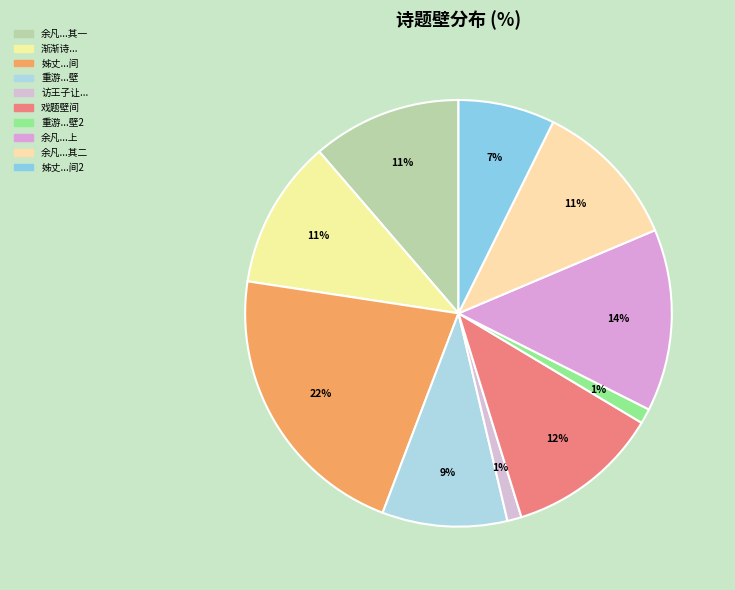

Rank the categories by value from lowest to highest.

访王子让大村幽居借书戏题壁间, 重游开元寺戏题壁, 姊丈携诸甥送至十里寺戏题壁间, 重游开元寺戏题壁, 渐渐诗戏题壁上, 余凡两度阻雨冲霄观俱为访龙湖师戏题壁上 其一, 余凡两度阻雨冲霄观俱为访龙湖师戏题壁上 其二, 戏题壁间, 余凡两度阻雨冲霄观俱为访龙湖师戏题壁上, 姊丈携诸甥送至十里寺戏题壁间